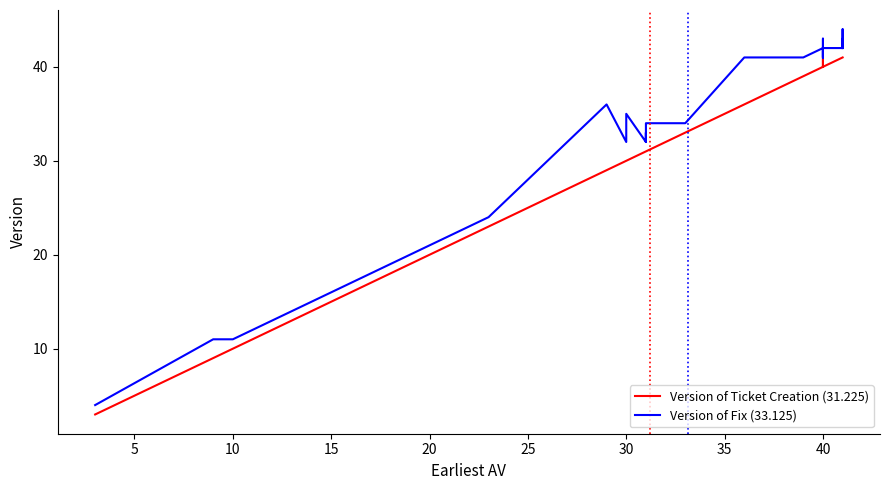

What is the smallest value displayed?

3